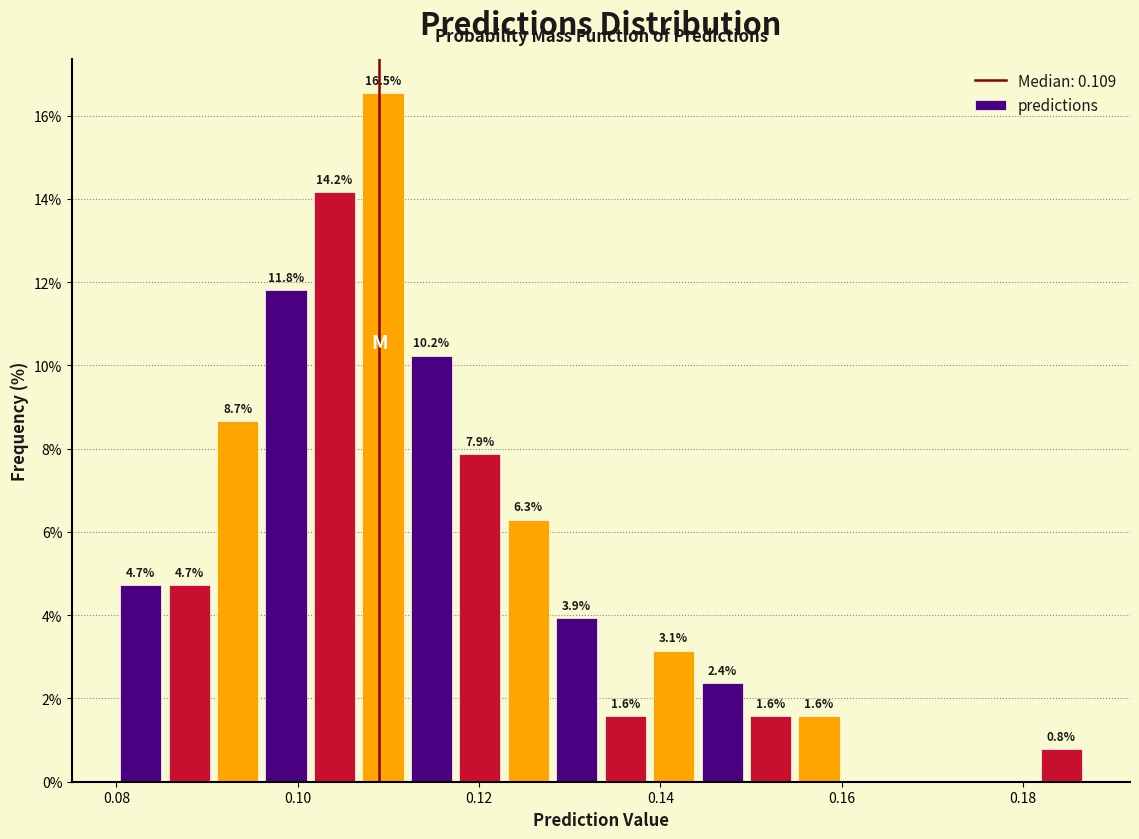

Around what value on the x-axis is the tallest bar? Give the approximate position of its centre, as read against the axis.

0.110